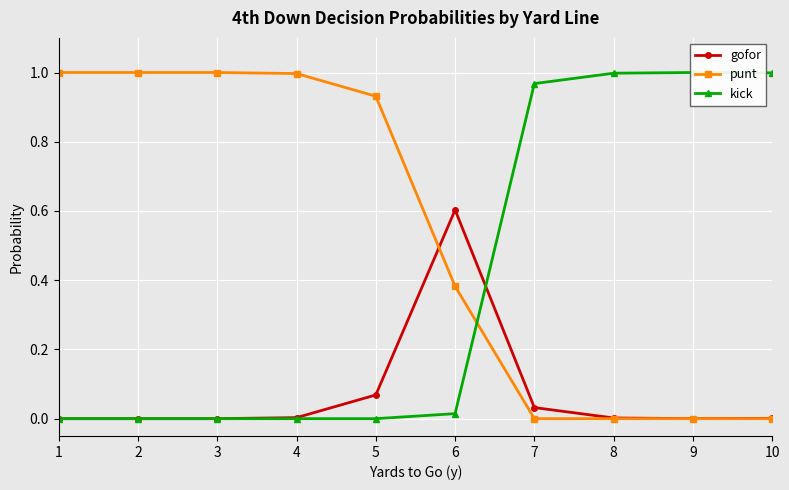

Which series has the largest total across all categories?

punt